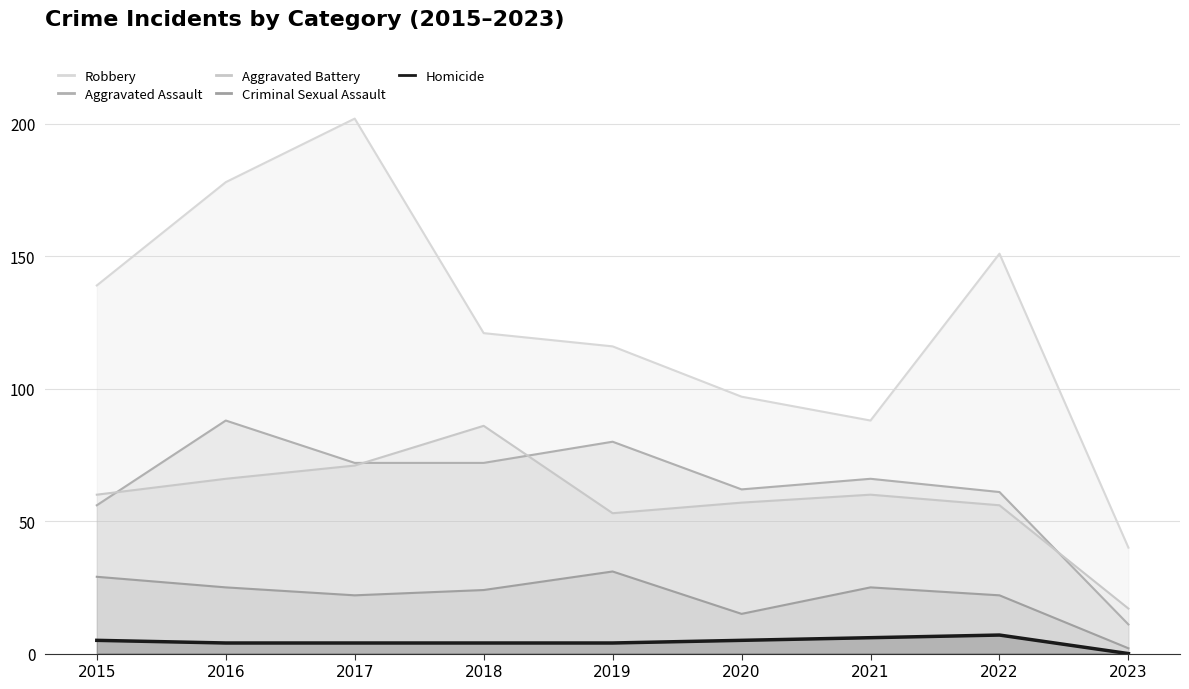

Is the value of Robbery at 2018 greater than the value of Criminal Sexual Assault at 2019?

Yes